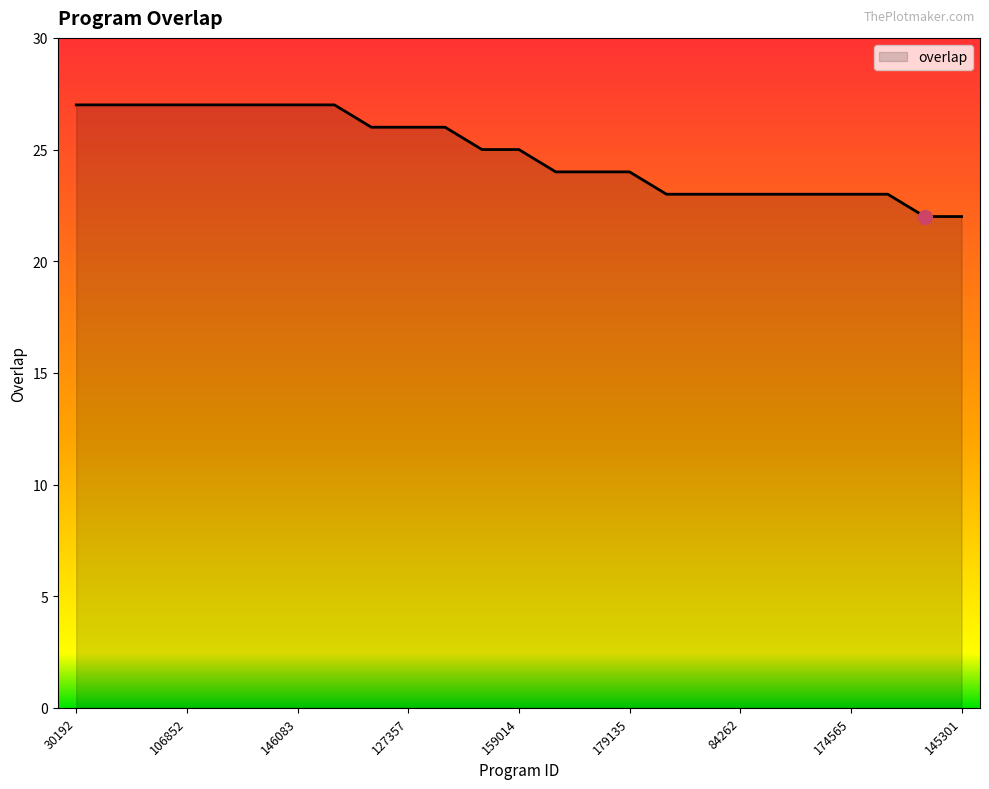

What is the sum of all values?

621